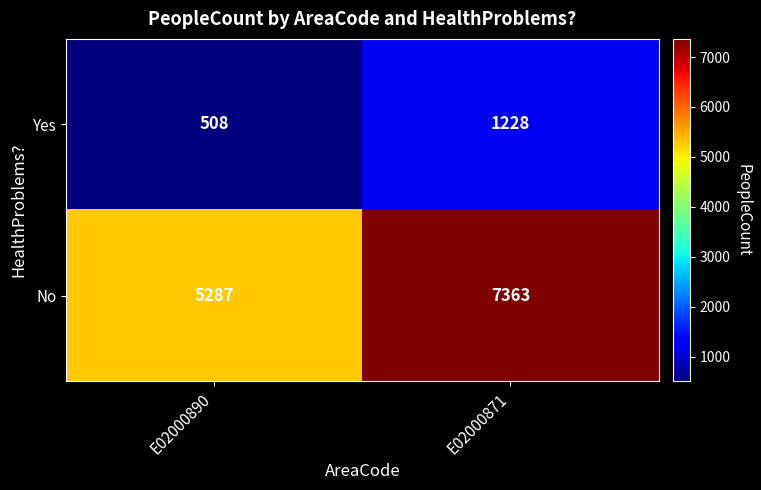

At which category is the sum across all series the highest?

E02000871